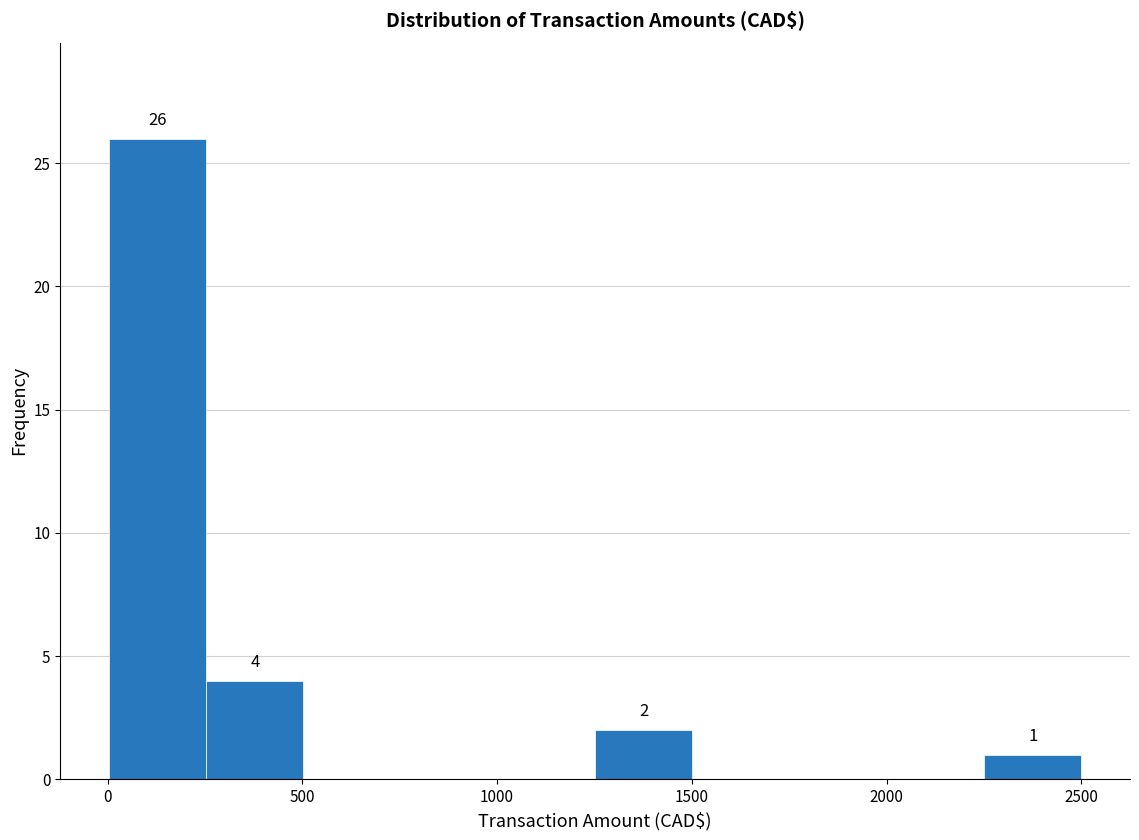

Over which range of the x-axis is the bar tallest?

0 to 250